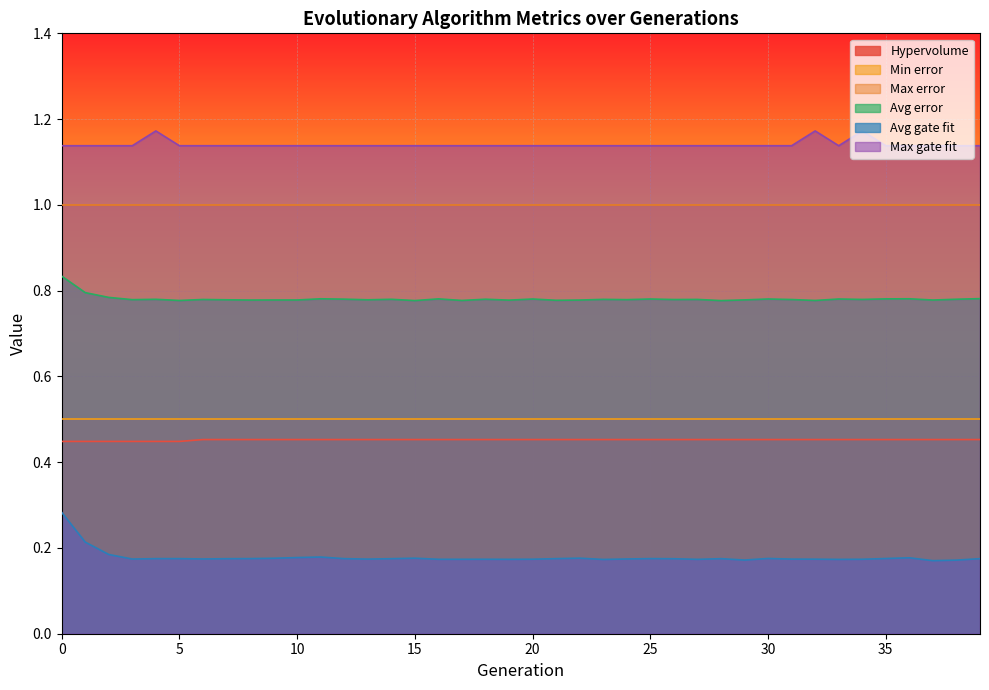

What is the maximum value shown in the chart?

1.2